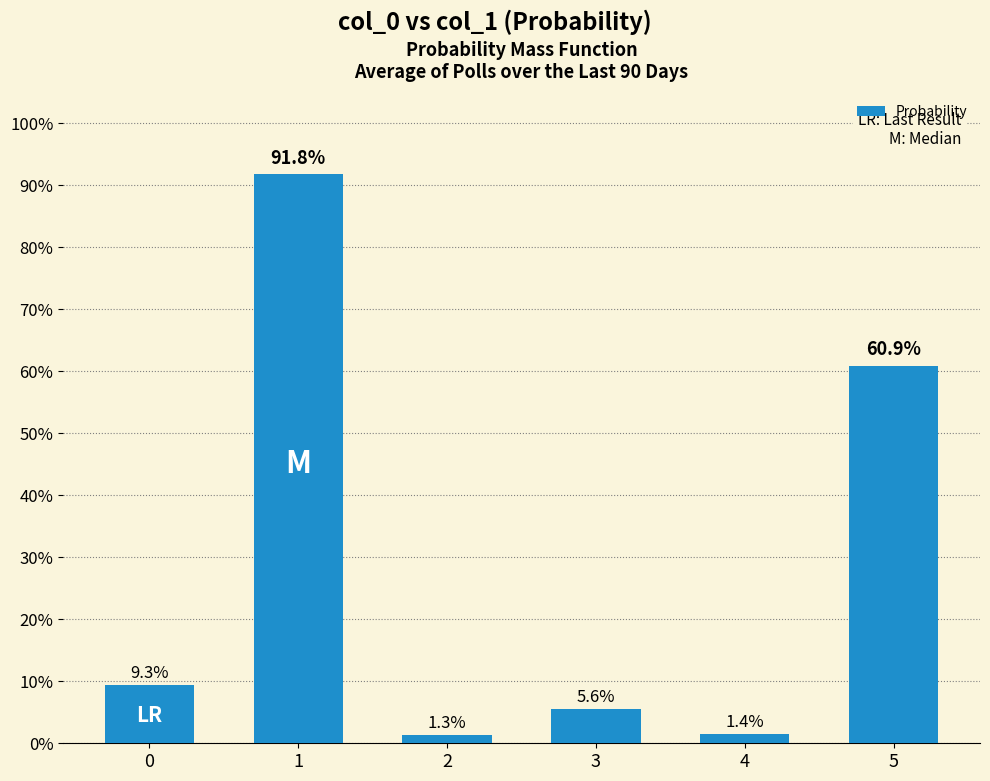

Is it true that the value at 1 is 1.4?

False